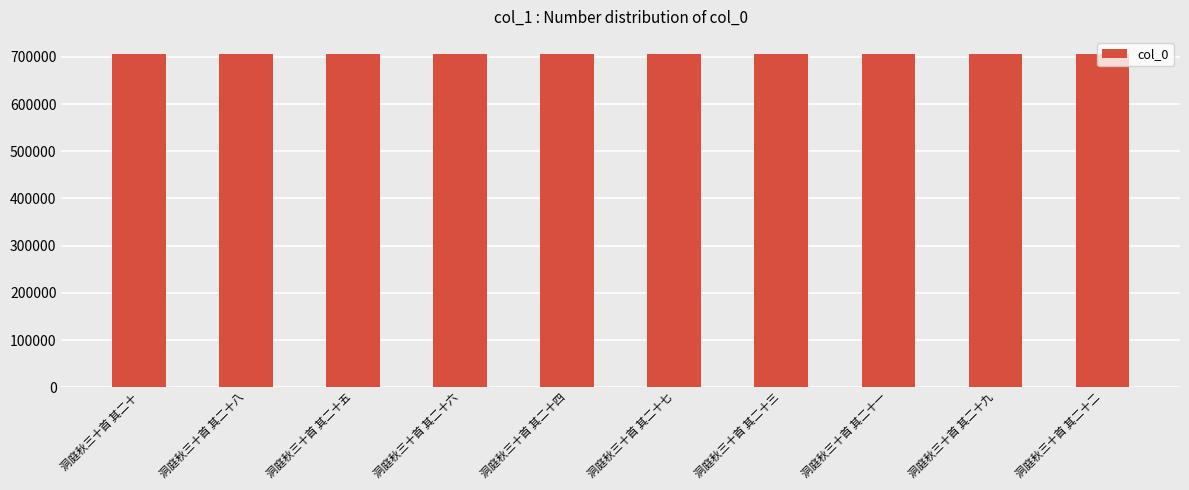

What is the smallest value displayed?

707087